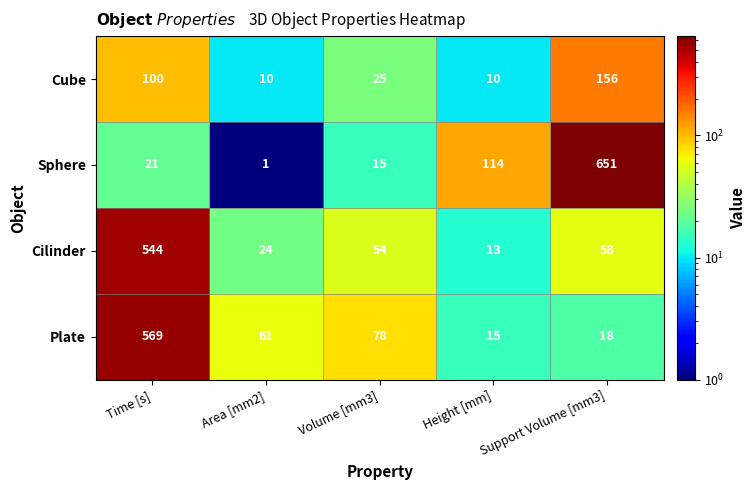

What is the average value of the Cube series?

60